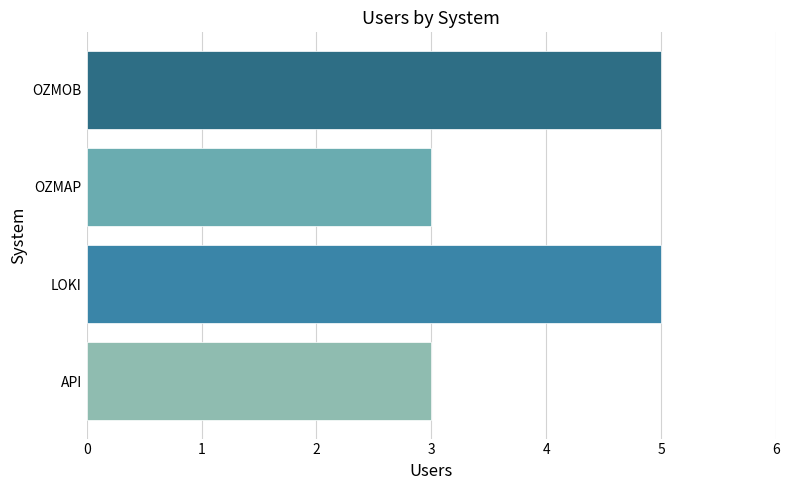

Reading bottom to top, list all the values displayed in this chart.

3	5	3	5